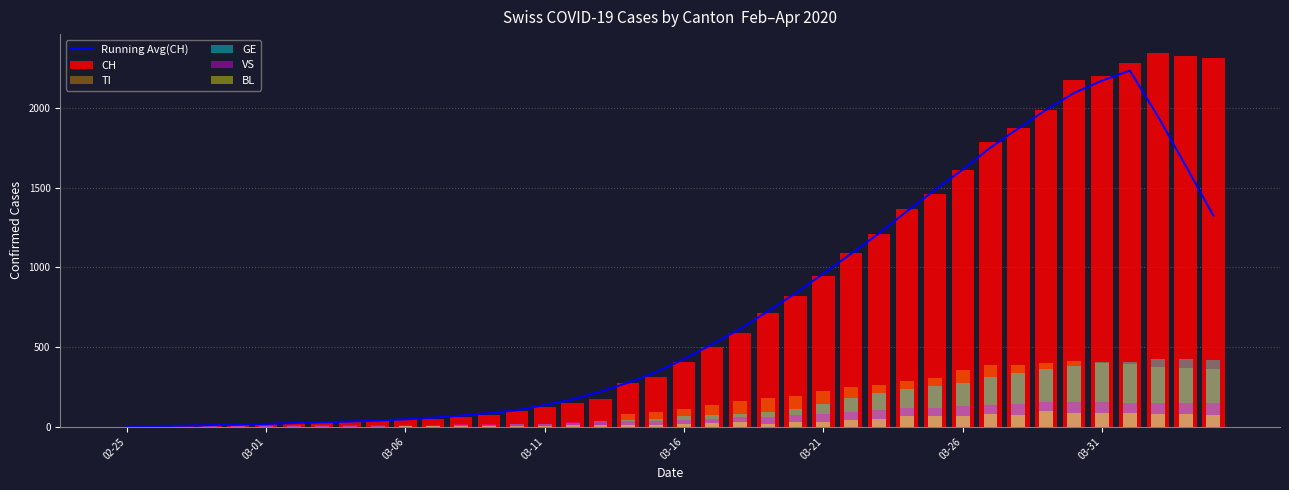

The value of BL at 33 is 99.0. True or false?

True